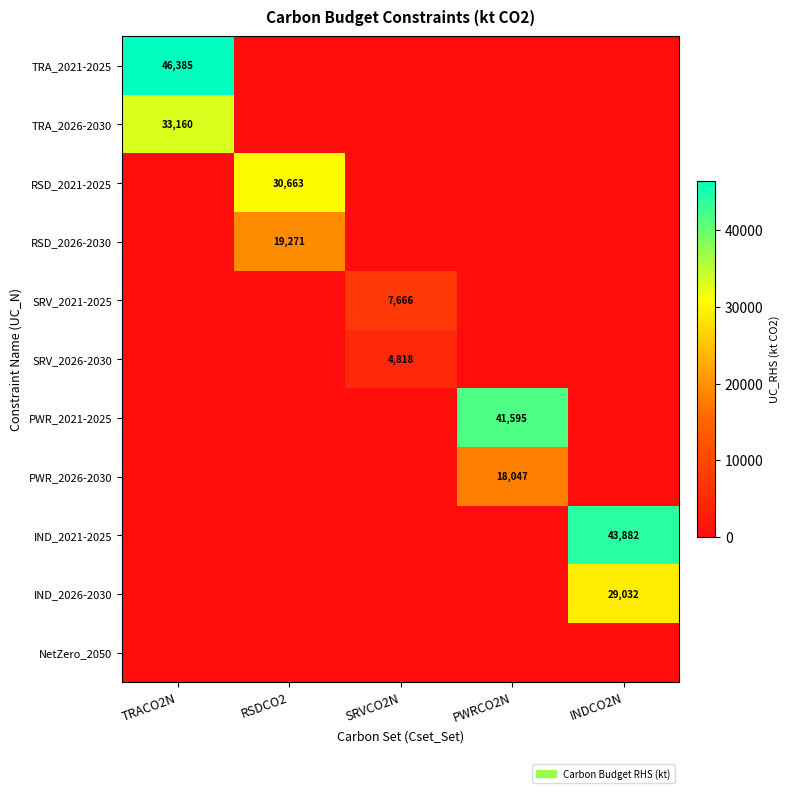

The value of TRA_2021-2025 at TRACO2N is 14543. True or false?

False